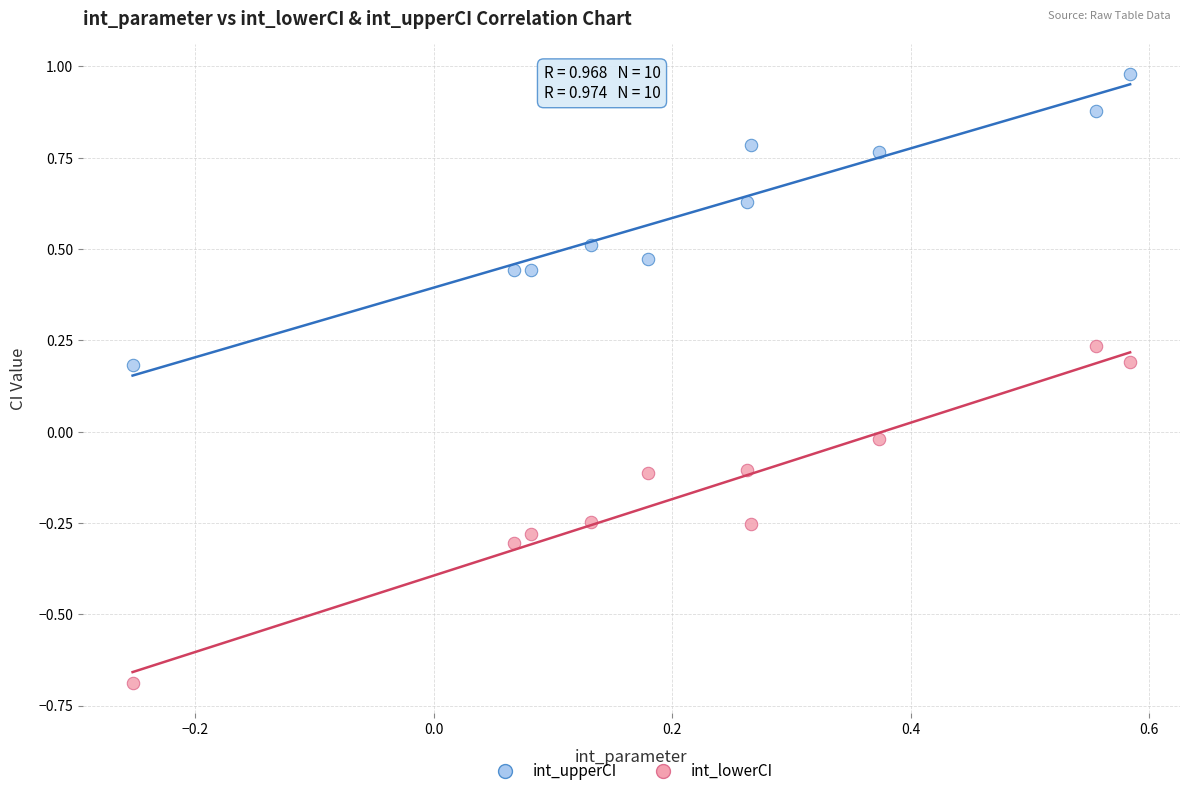

Which series contains the highest Y value?

int_upperCI